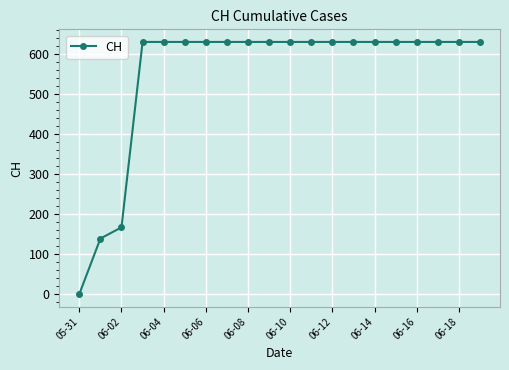

What is the value of the 14th point from the left?

631